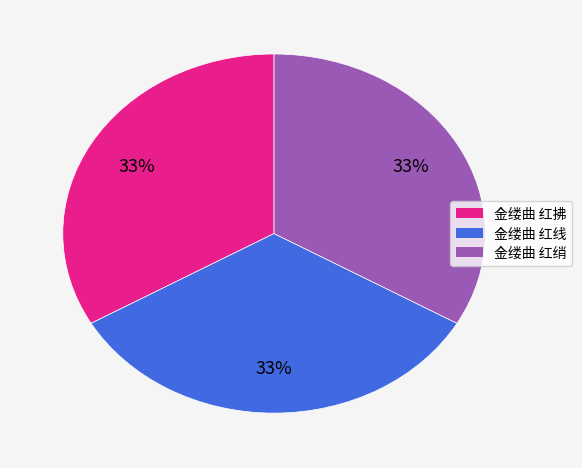

Do 金缕曲 红拂 and 金缕曲 红线 together represent more than half of the pie?

Yes